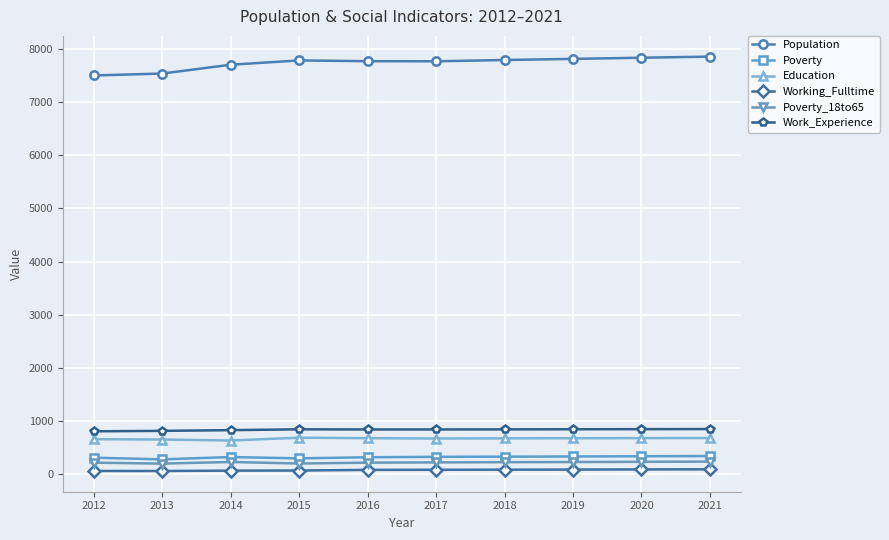

Which series has the largest range (max minus min)?

Population